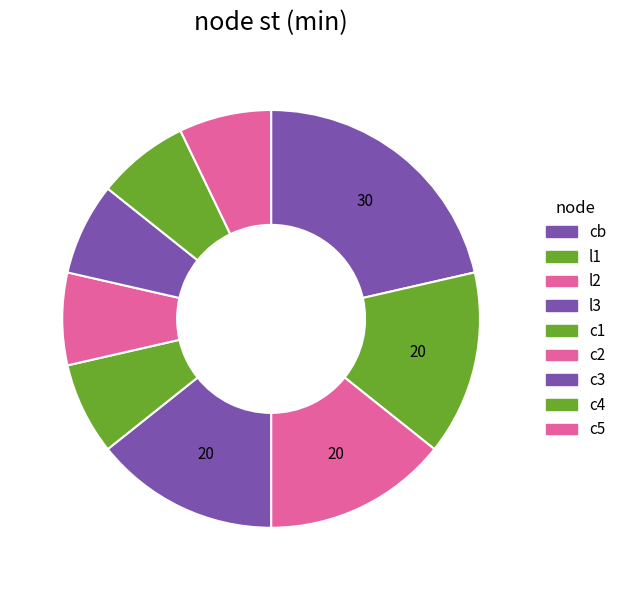

What portion of the pie excludes l3?

85.7%